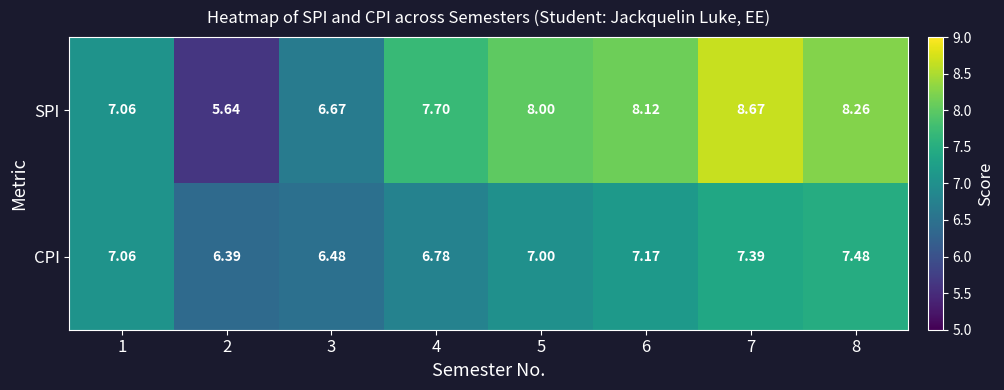

Which series has the widest spread of values?

SPI